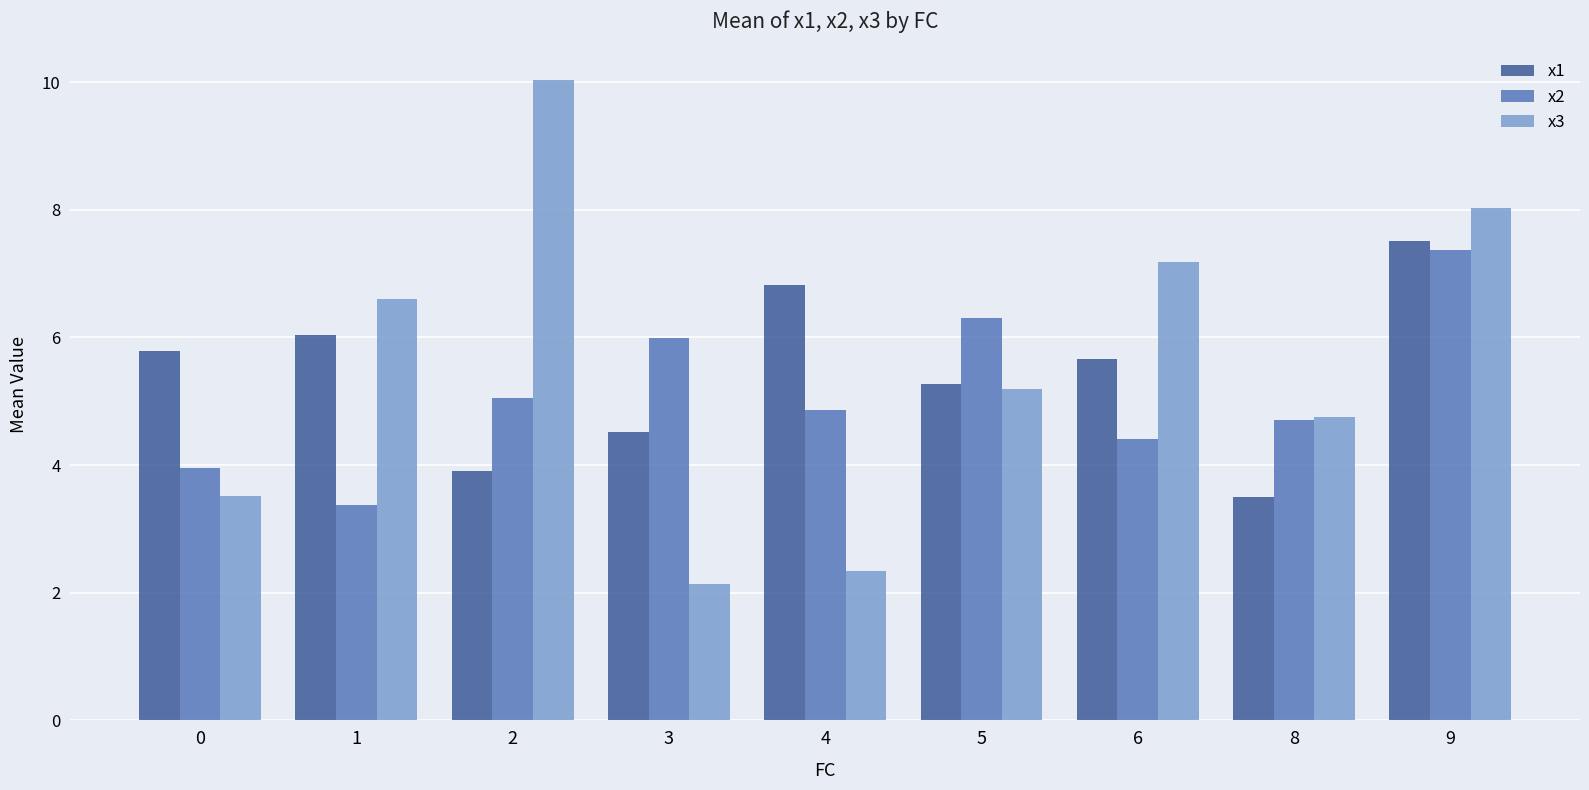

Which series has the widest spread of values?

x3